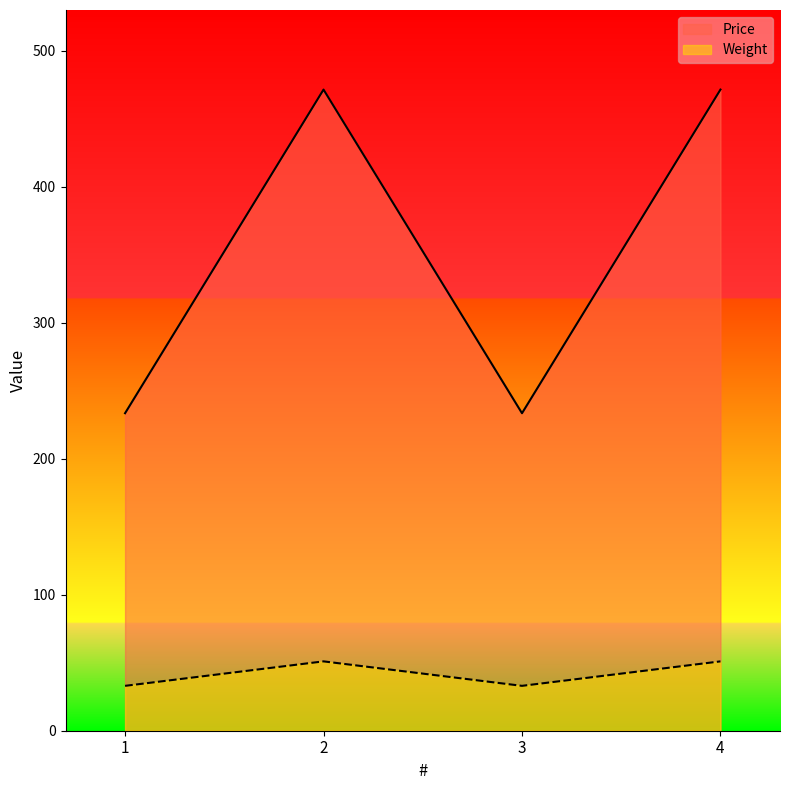

Reading left to right, transcribe all the data shown in this chart.

Price: 1=233.5	2=471.5	3=233.5	4=471.5
Weight: 1=33.0	2=51.0	3=33.0	4=51.0